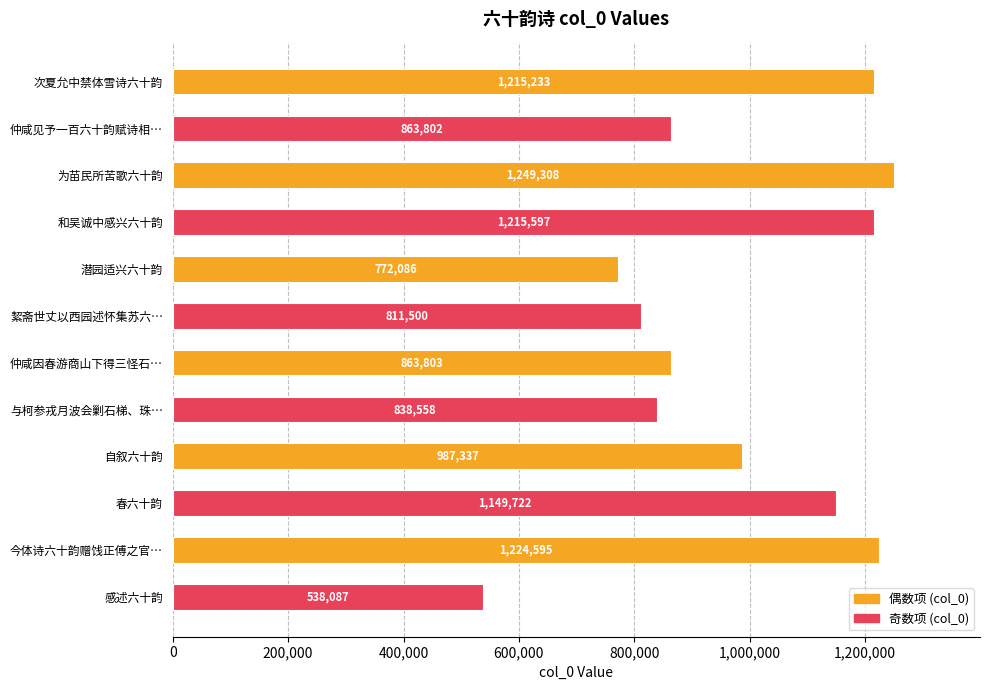

What position from the top is 絜斋世丈以西园述怀集苏六…?

6